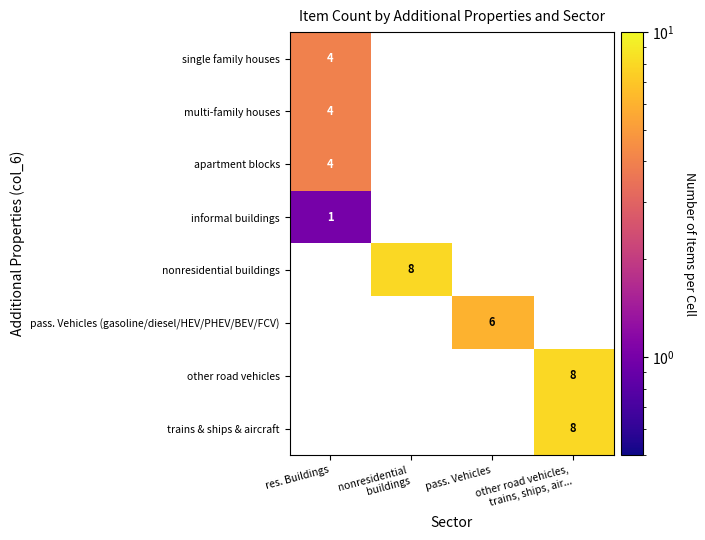

How many distinct data groups are displayed?

8